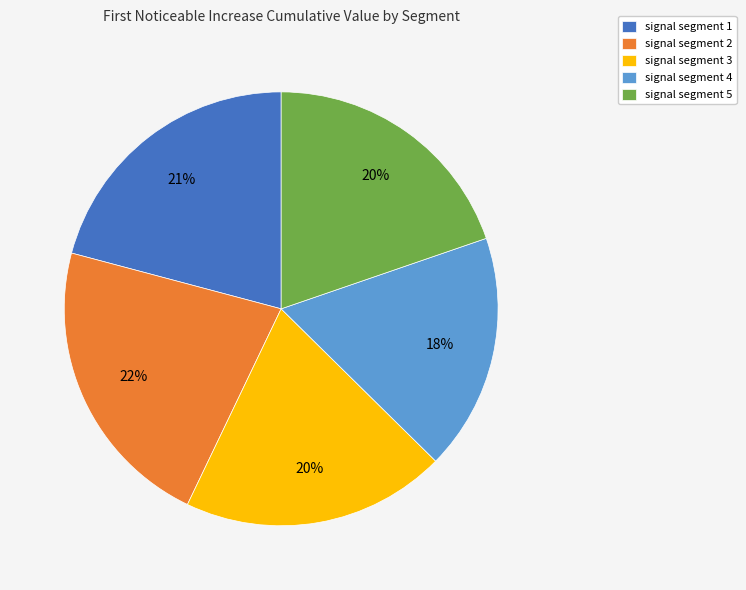

To the nearest percent, what is the difference between the signal segment 3 and signal segment 4 slice percentages?

2%